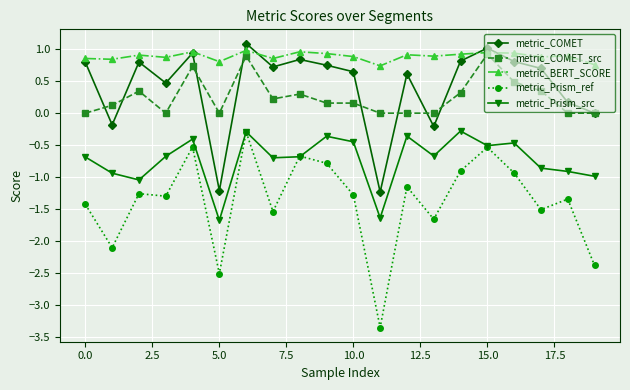

True or false: metric_COMET_src has more than 0 interior local peaks.

True